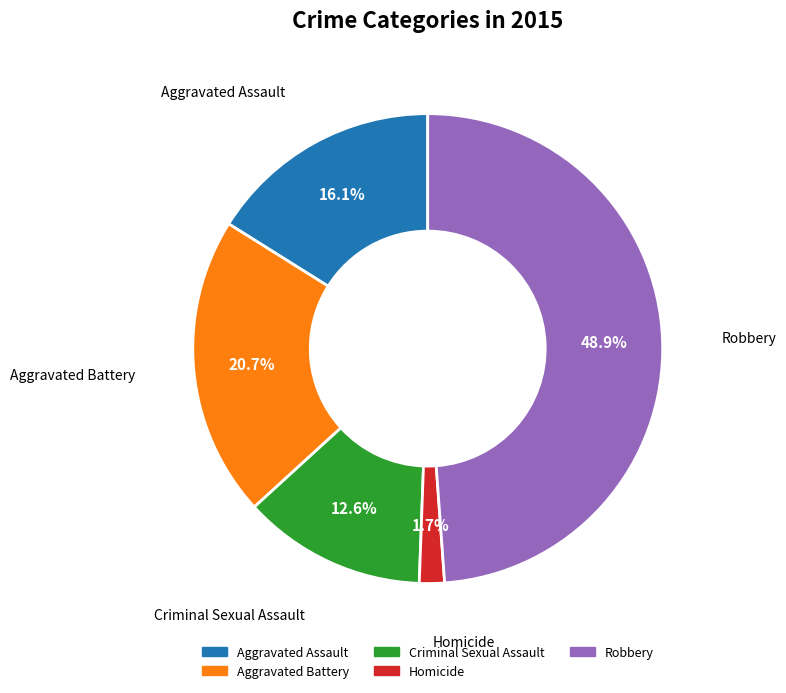

Is Robbery the majority of the pie?

No